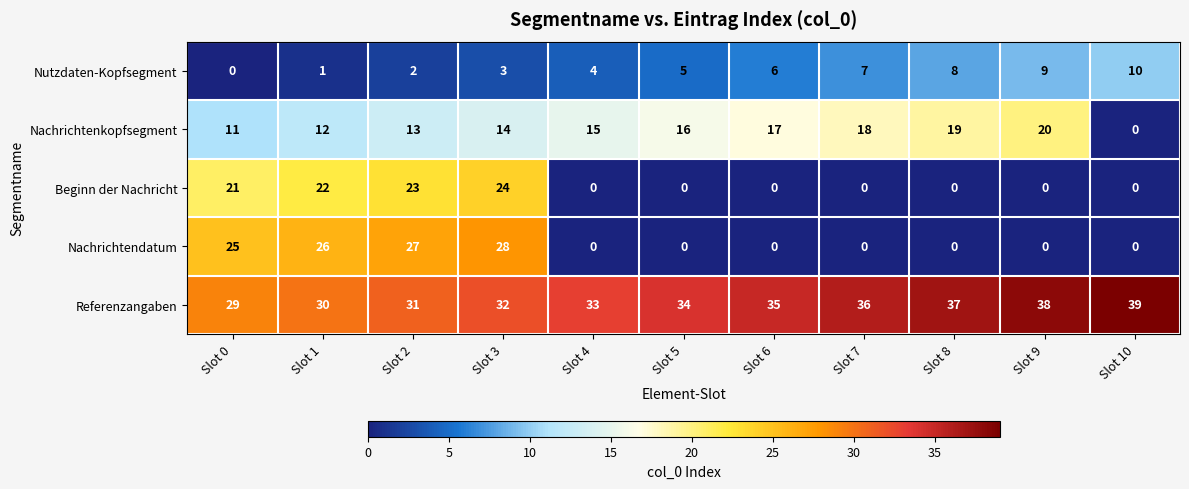

Which label corresponds to the largest value in the chart?

Slot 10